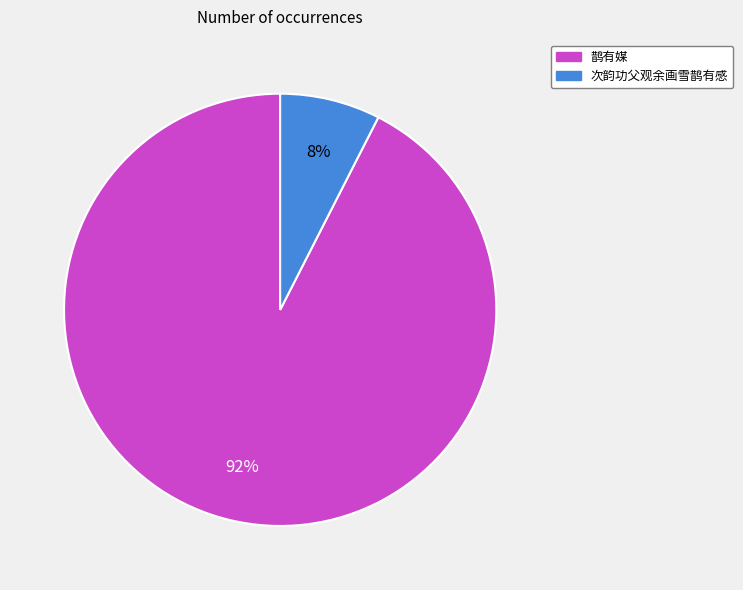

Combined, do 次韵功父观余画雪鹊有感 and 鹊有媒 account for over 50%?

Yes